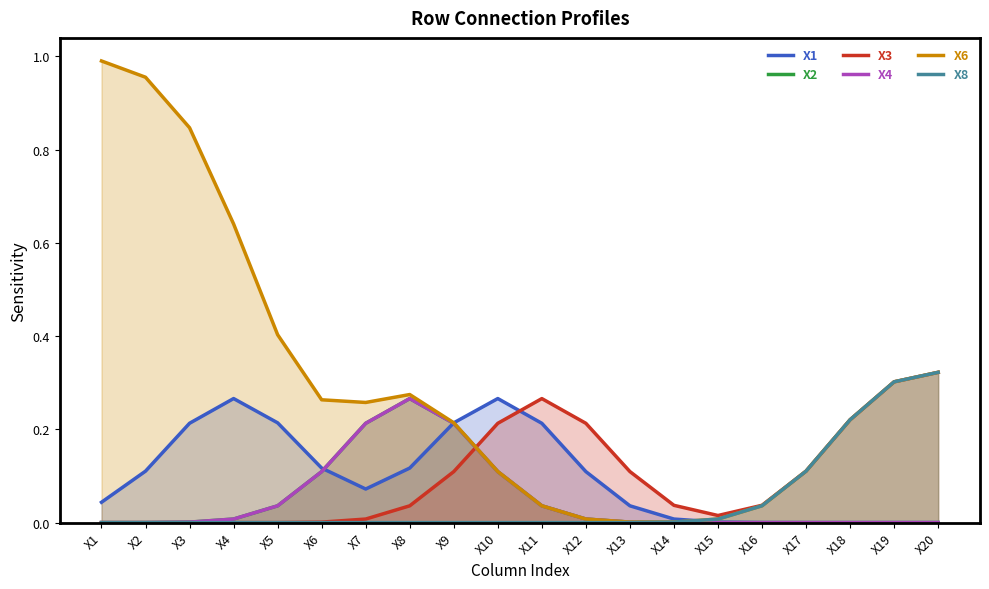

What is the difference between the highest and lowest values at X13?

0.1